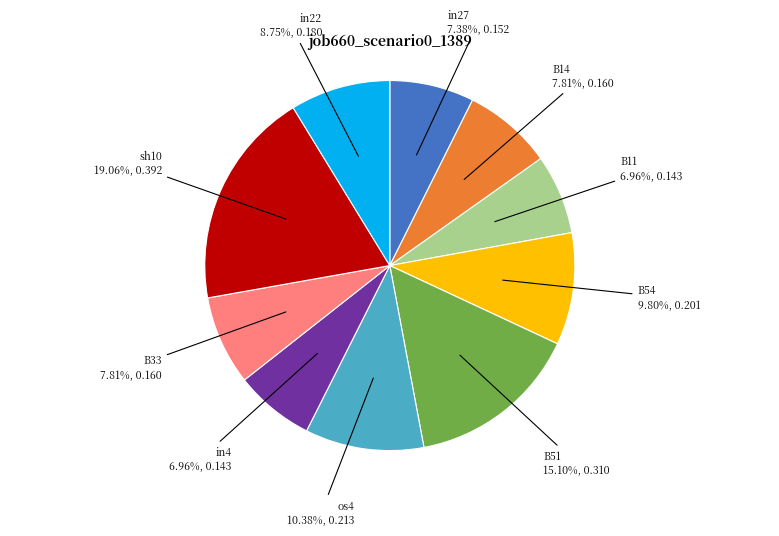

To the nearest percent, what percentage of the pie is in4?

7%